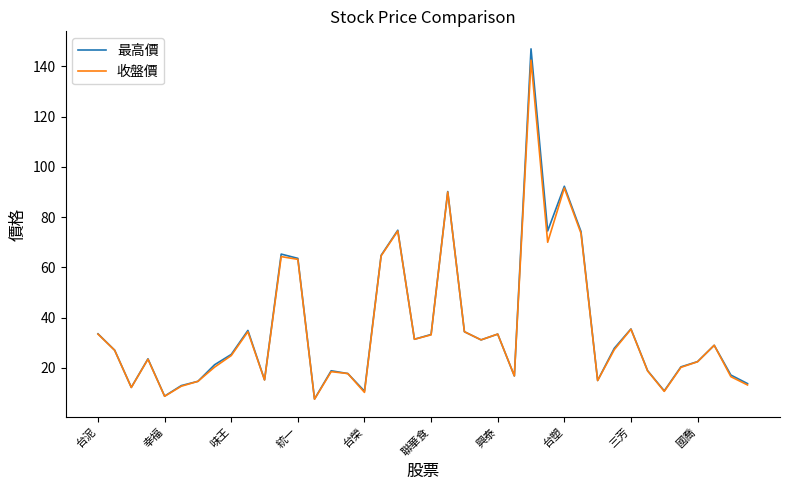

Which series has the widest spread of values?

最高價